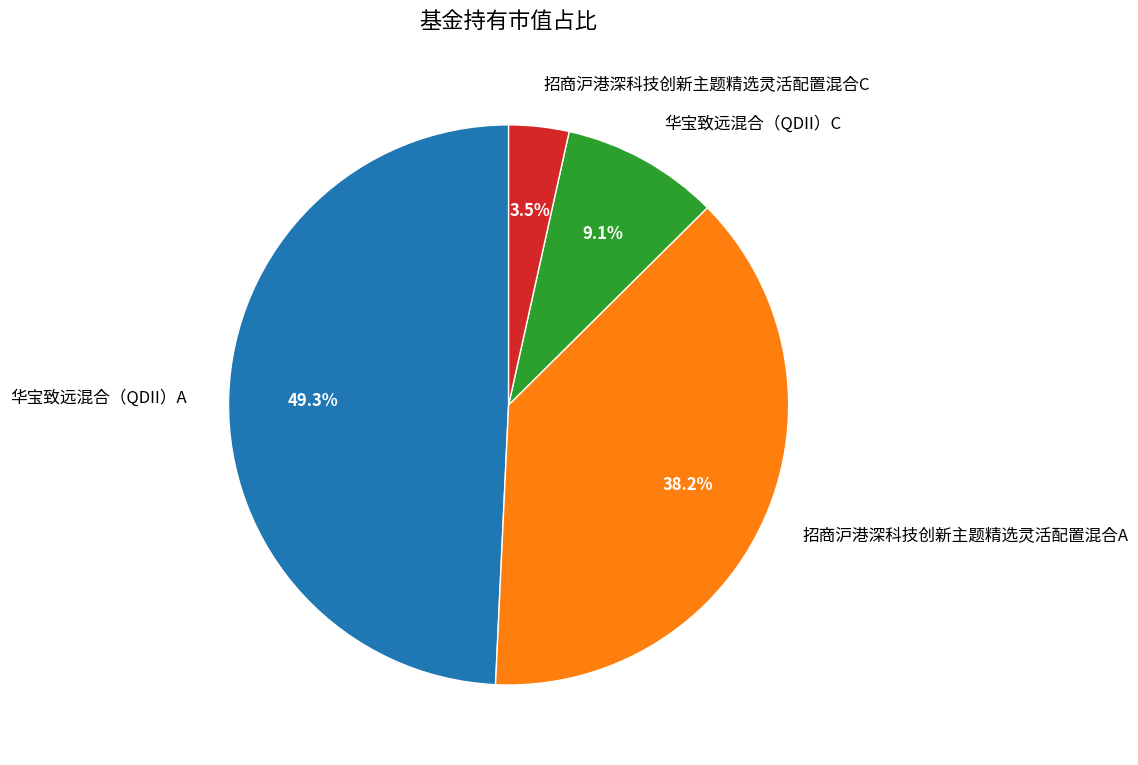

To the nearest percent, what is the average slice percentage?

25%